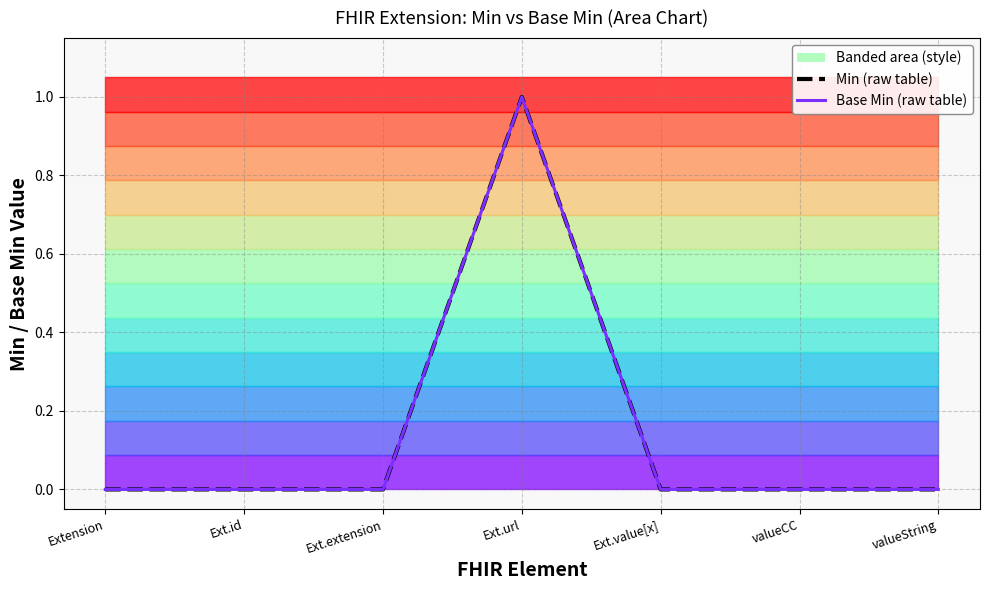

True or false: Base Min (raw table) has more than 1 interior local peaks.

False